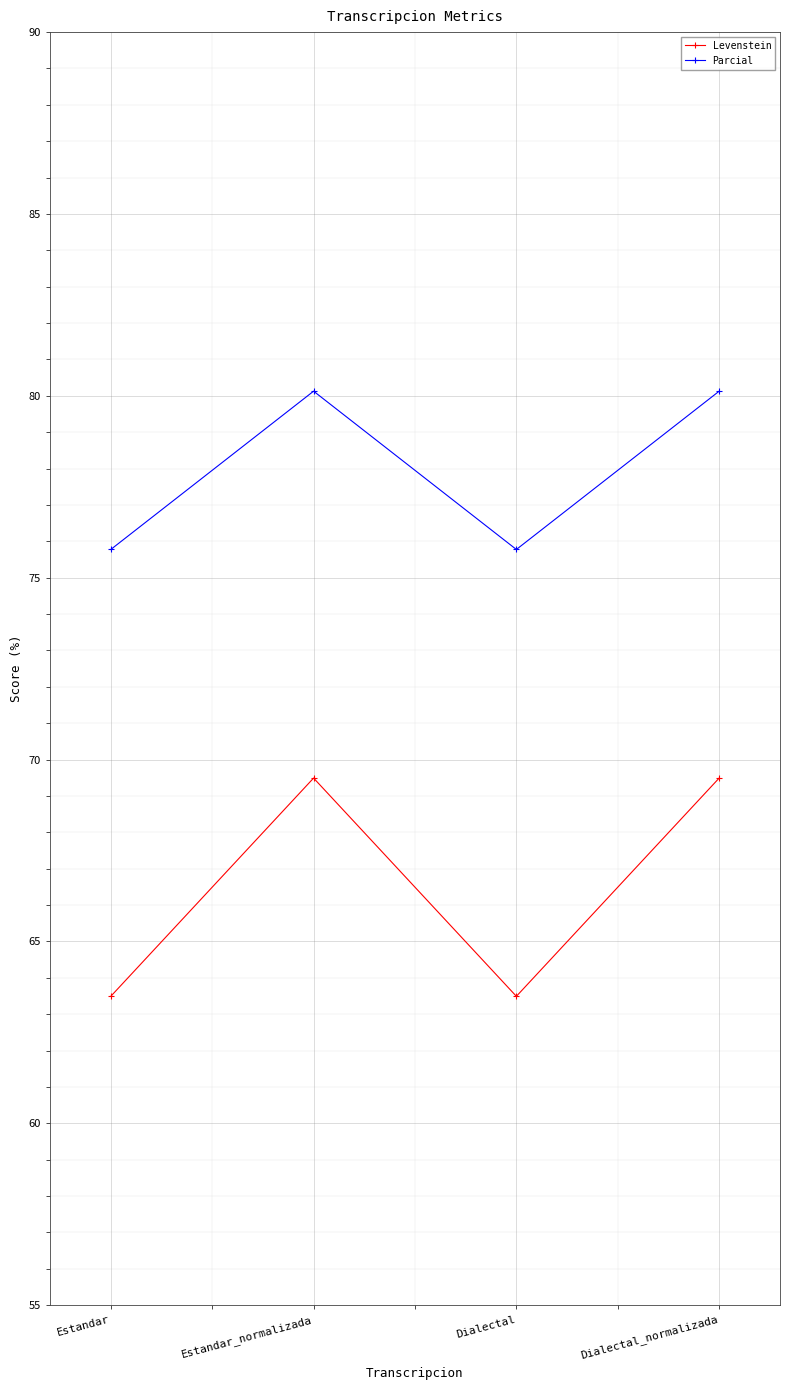

Rank the series by their maximum value, from highest to lowest.

Parcial, Levenstein